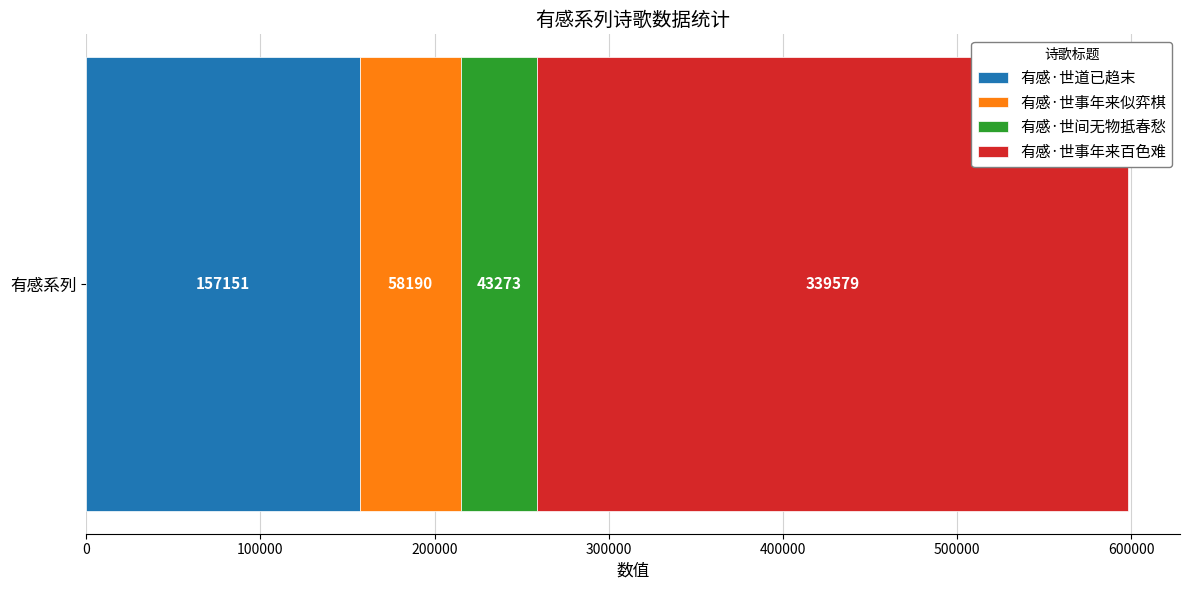

What is the lowest value of the 有感·世道已趋末 series?

157151